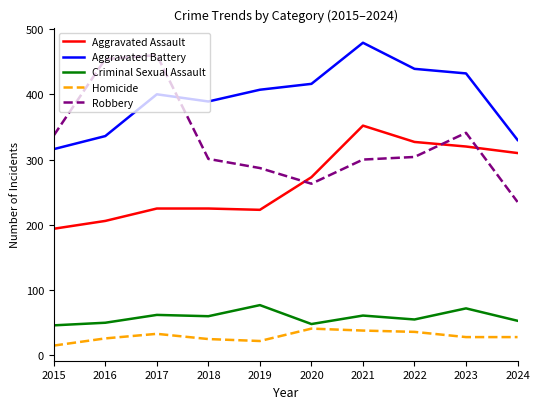

The Aggravated Battery series shows 550 at 2018. True or false?

False